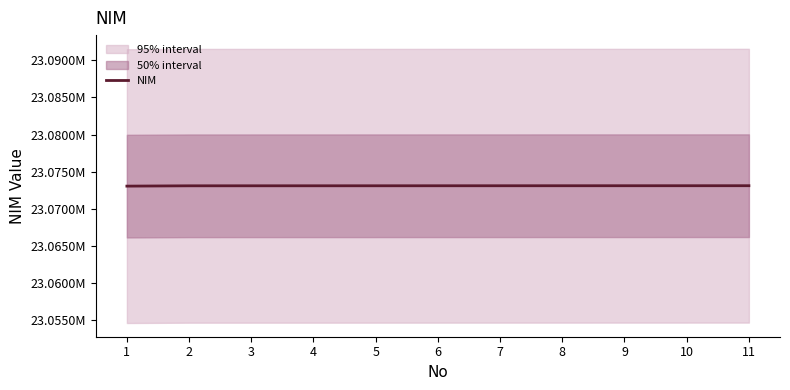

Is this an area chart (filled region under the line)?

No